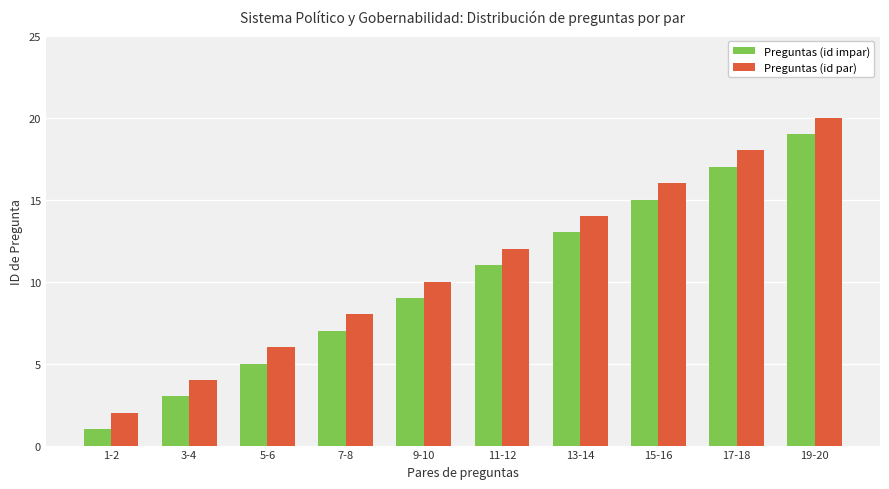

List the series in order of their peak value, lowest first.

Preguntas (id impar), Preguntas (id par)